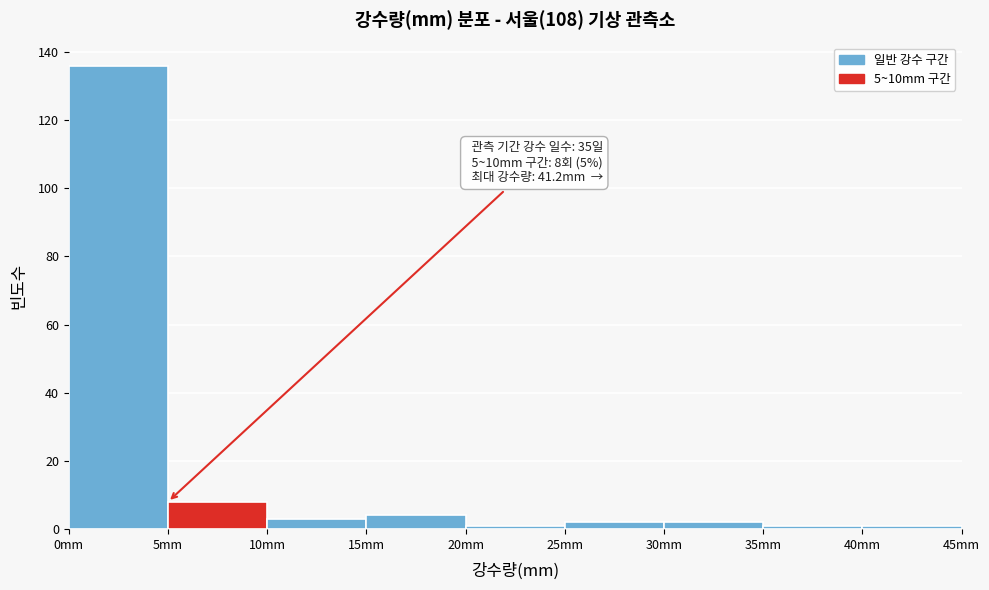

Over which range of the x-axis is the bar tallest?

0 to 5